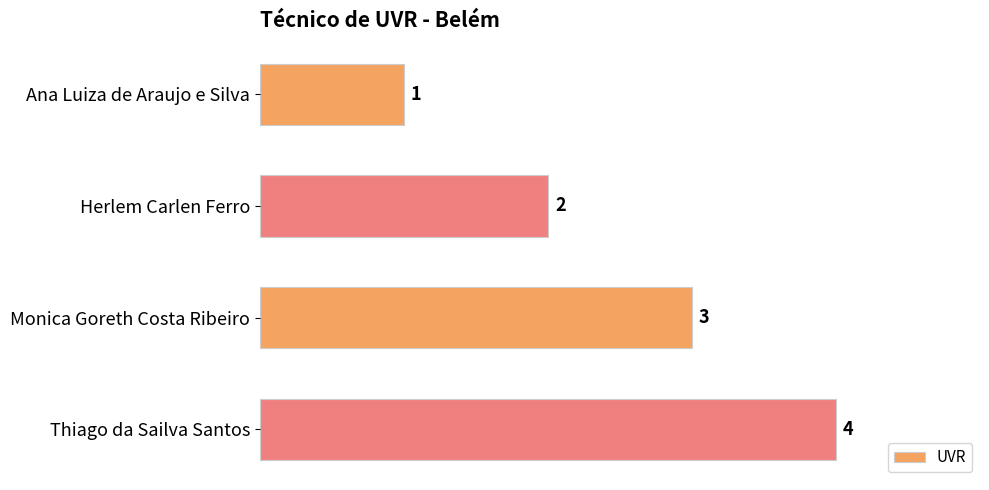

True or false: the data shows 4 at Thiago da Sailva Santos.

True